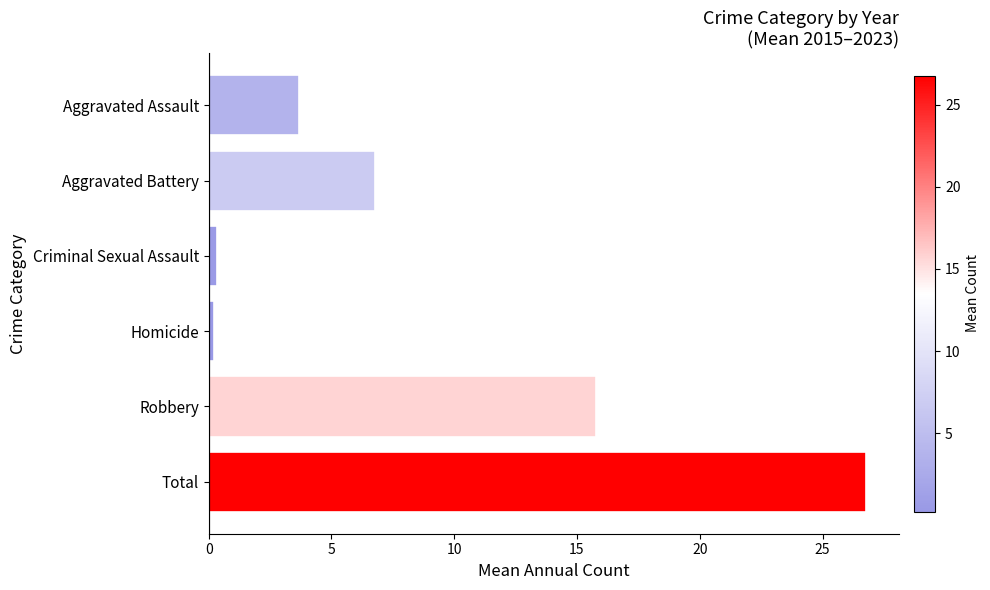

Count the number of values greater than 6.

3